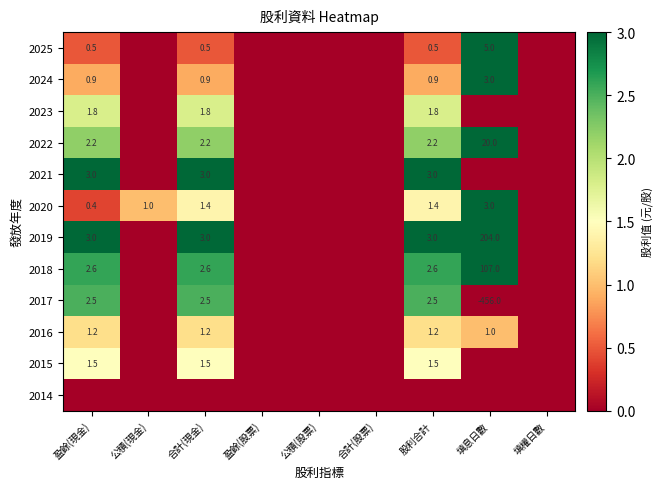

Which has a higher value, 合計(現金) or 合計(股票)?

合計(現金)